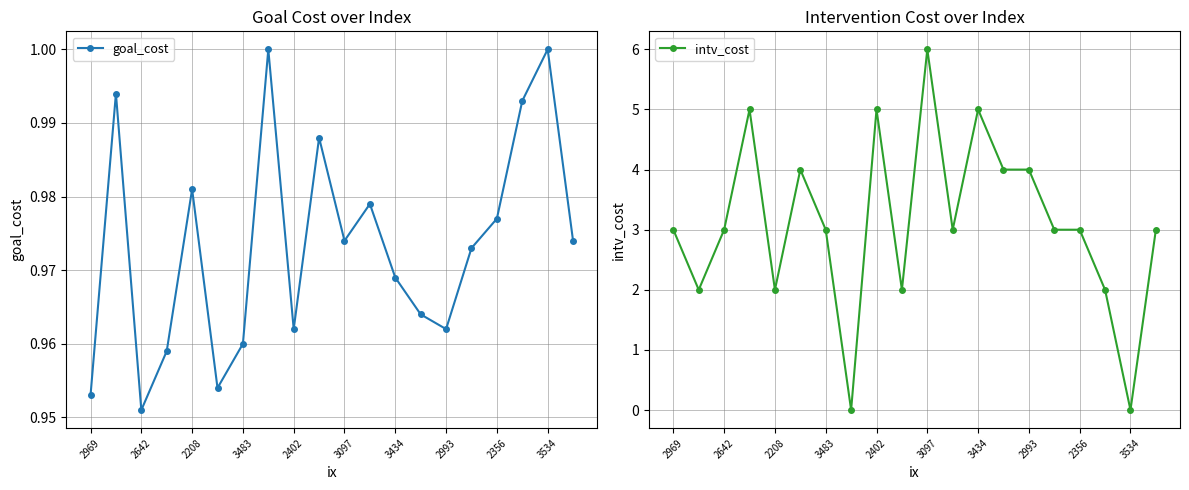

The value of goal_cost at 2208 is 1.3. True or false?

False